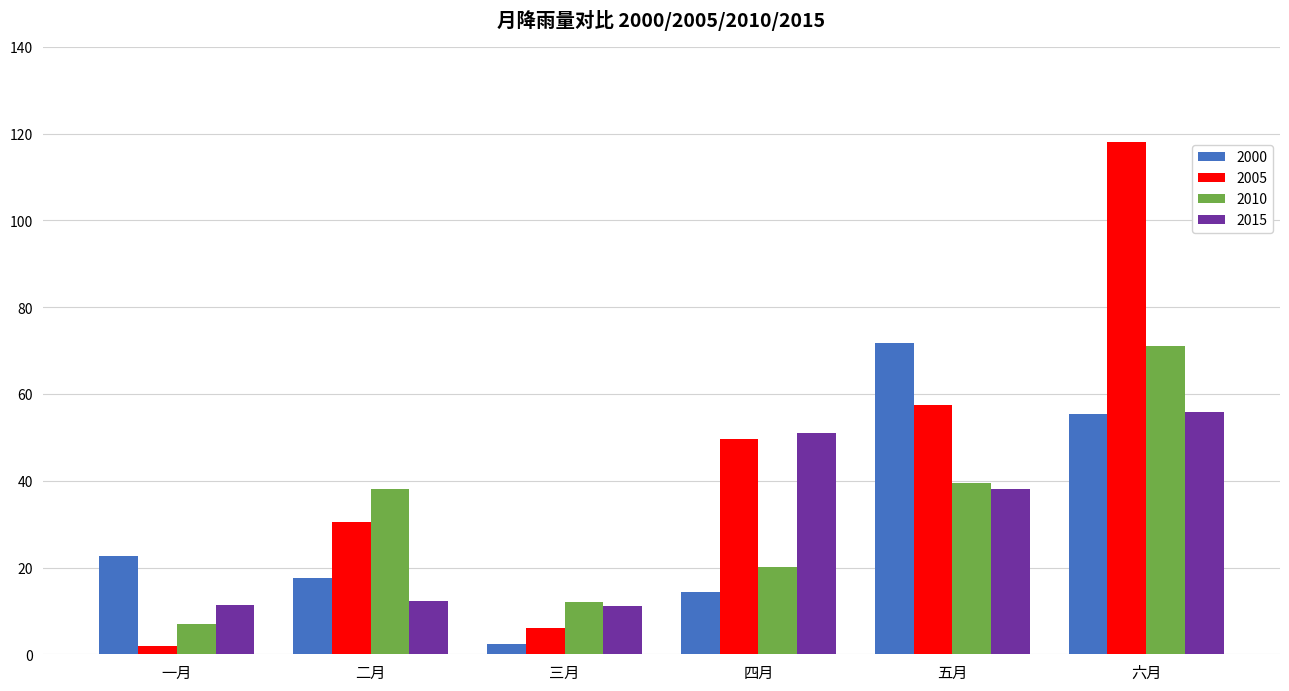

Is the value of 2010 at 一月 greater than the value of 2000 at 一月?

No